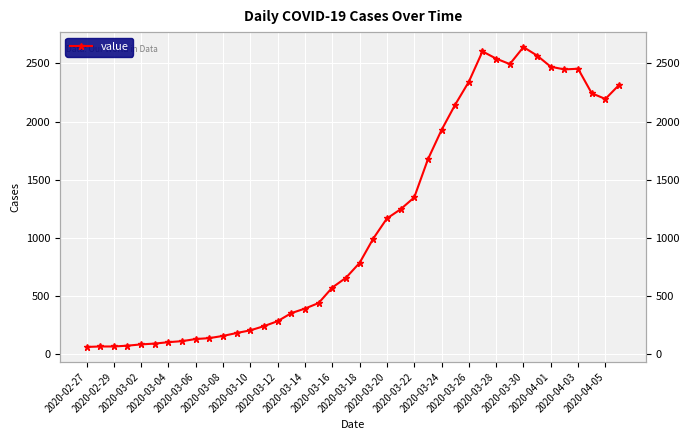

At which category does the chart reach its minimum across all series?

2020-02-27